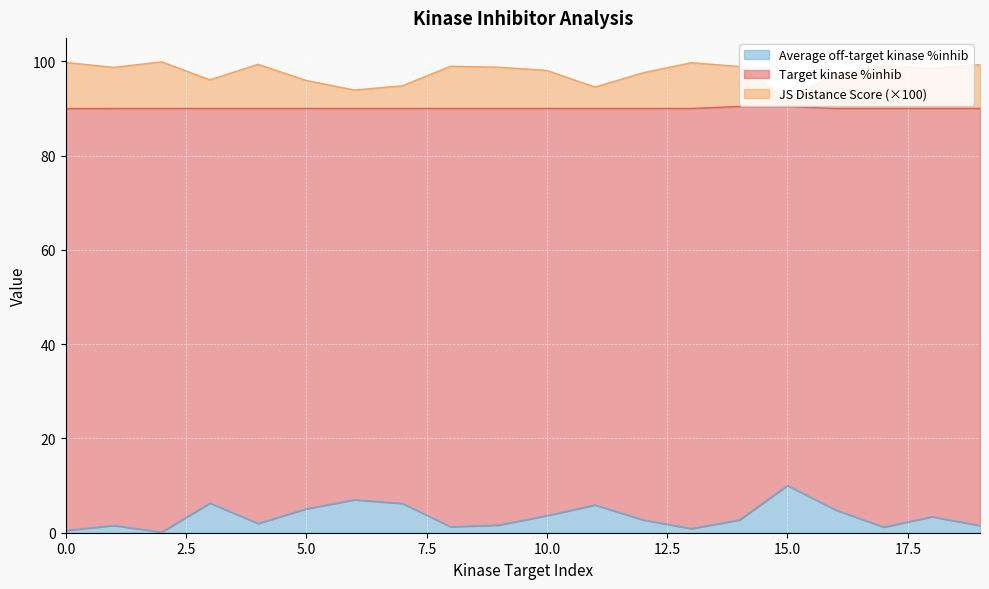

Does the chart display data point markers on the line(s)?

No